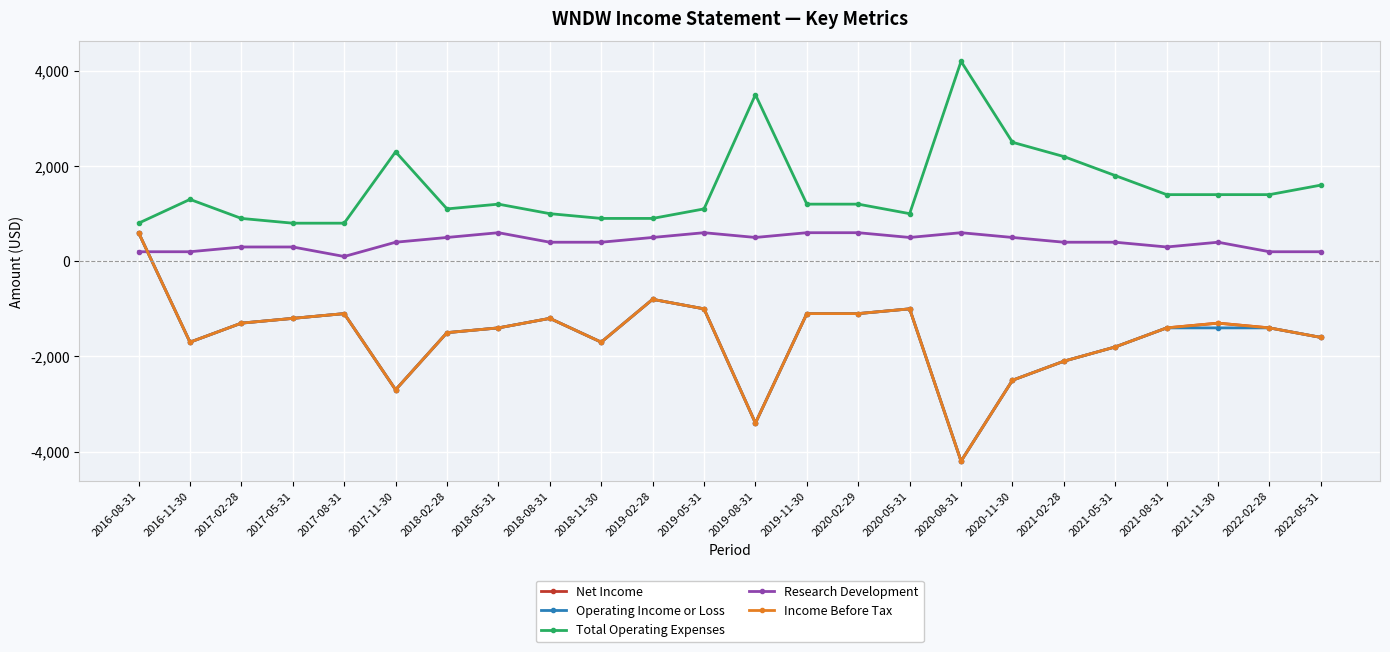

Is this an area chart (filled region under the line)?

No